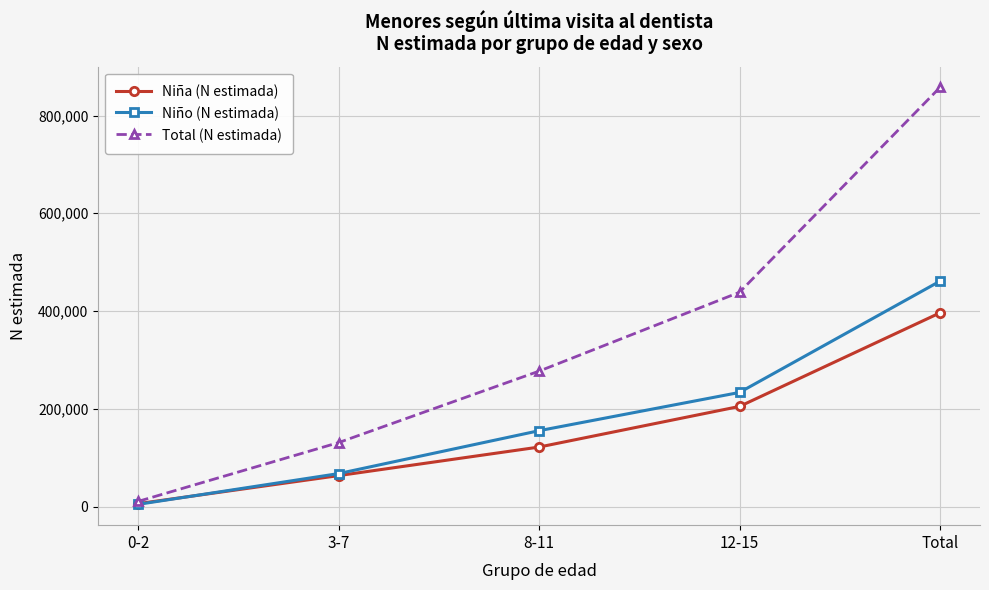

List the labels in order of Niño (N estimada) value, largest first.

Total, 12-15, 8-11, 3-7, 0-2